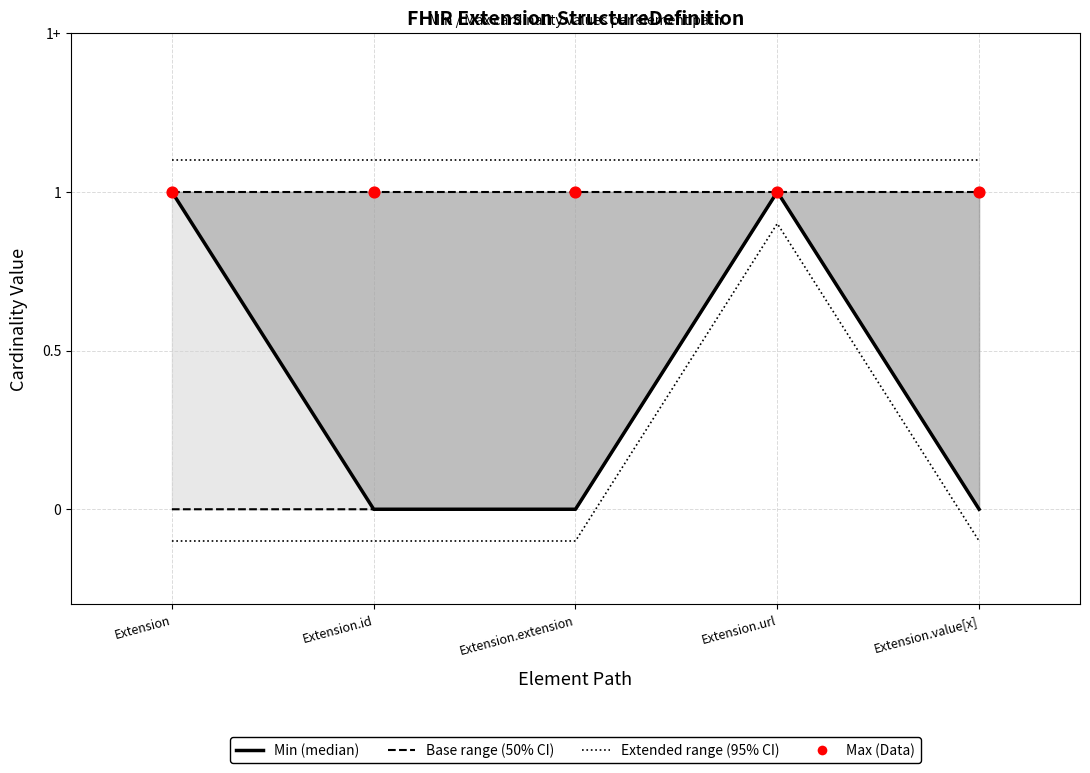

At how many categories does at least one series exceed 0?

5